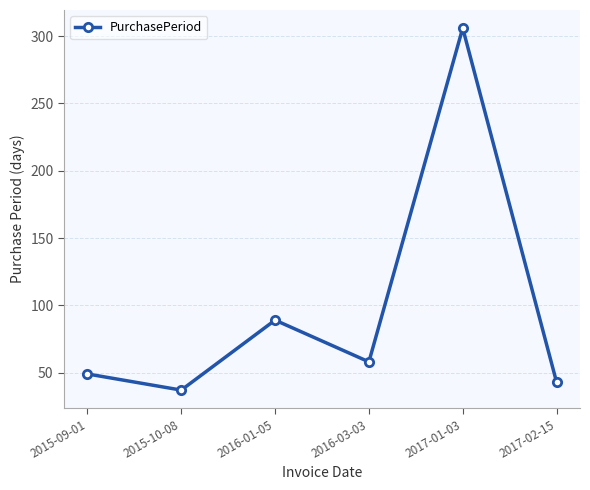

Which has a higher value, 2016-03-03 or 2015-10-08?

2016-03-03